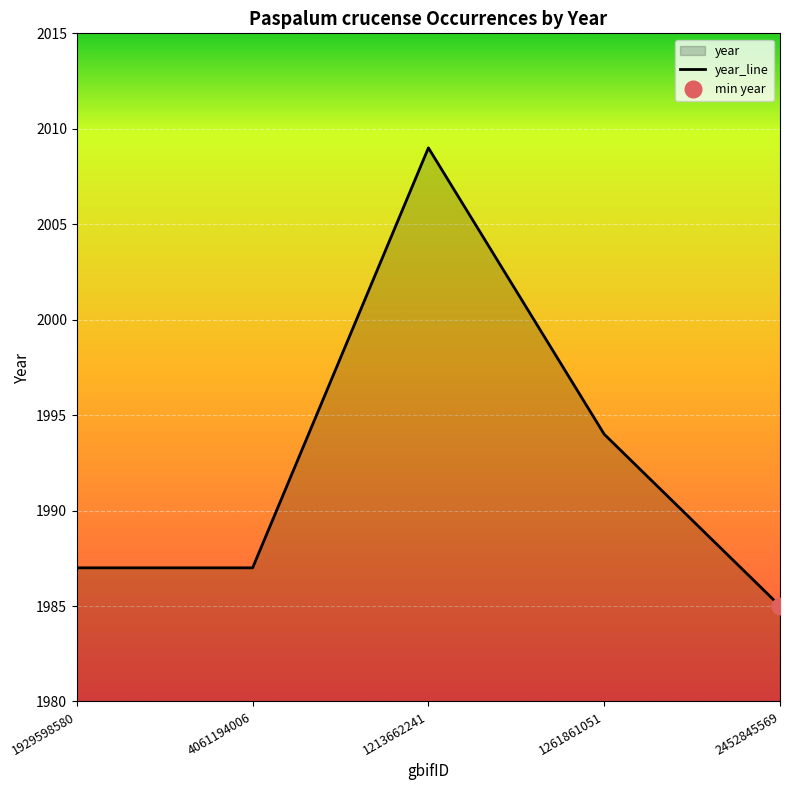

How many interior local peaks (higher than both neighbors) does the data have?

1